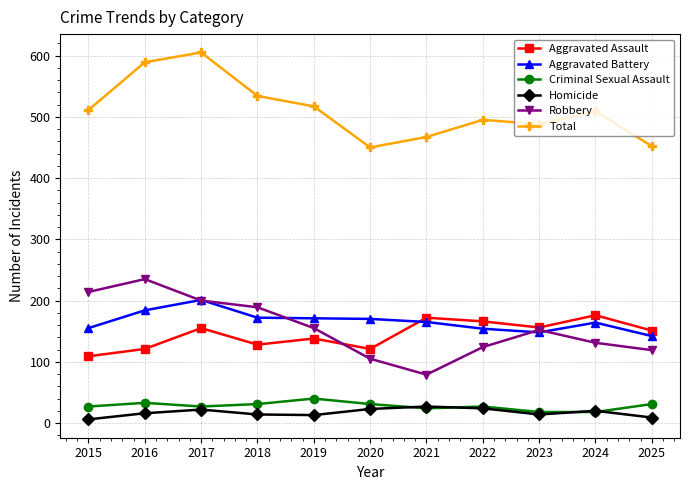

What is the lowest value of the Robbery series?

79